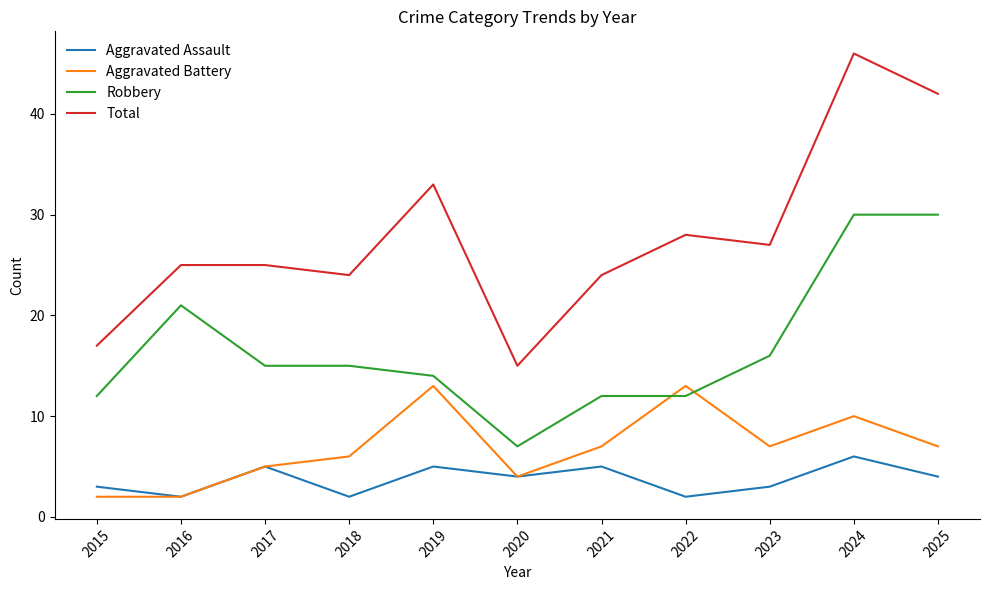

Count the number of categories in the chart.

11